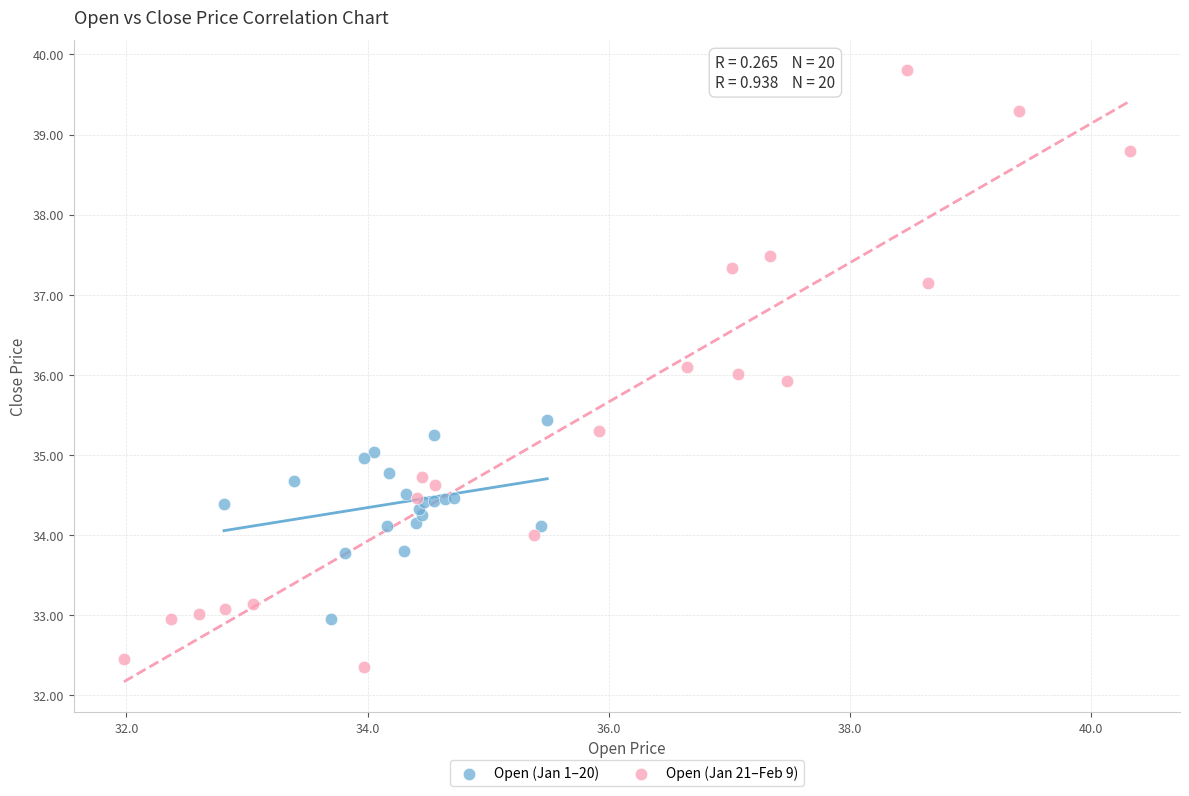

Which series has the largest Y range (max minus min)?

Open (Jan 21–Feb 9)